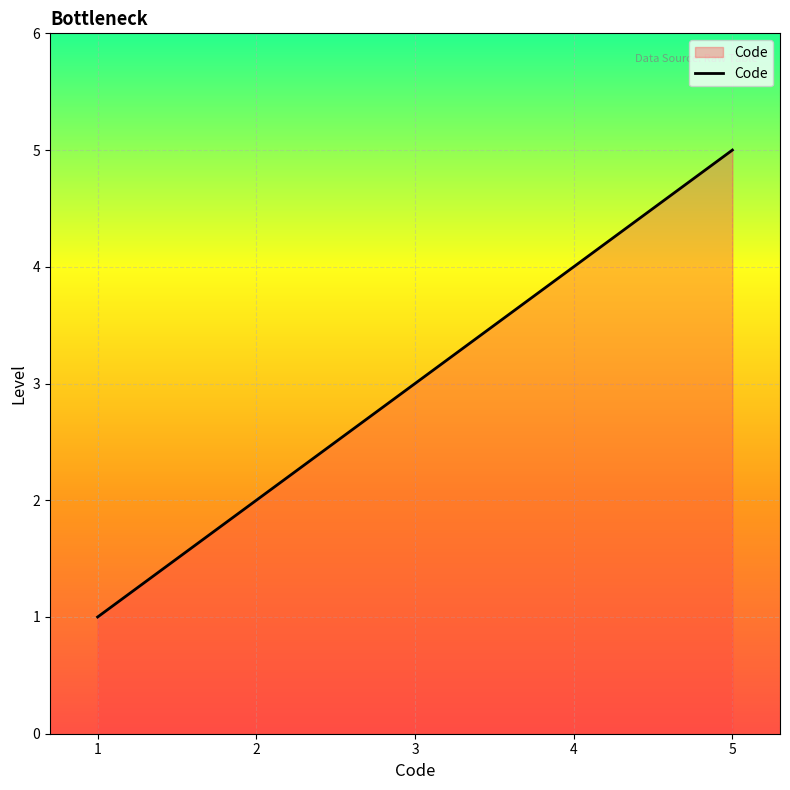

The value at 4 is 2. True or false?

False